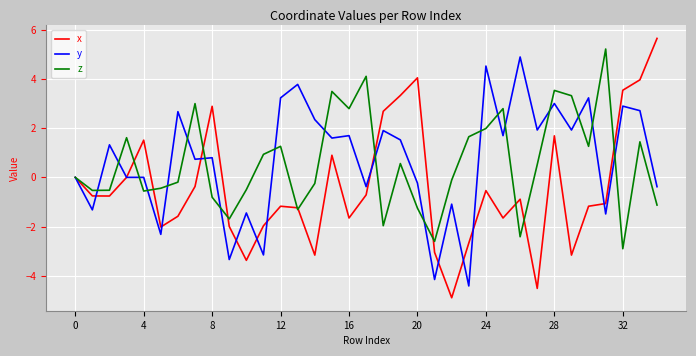

What is the greatest value displayed?

5.6